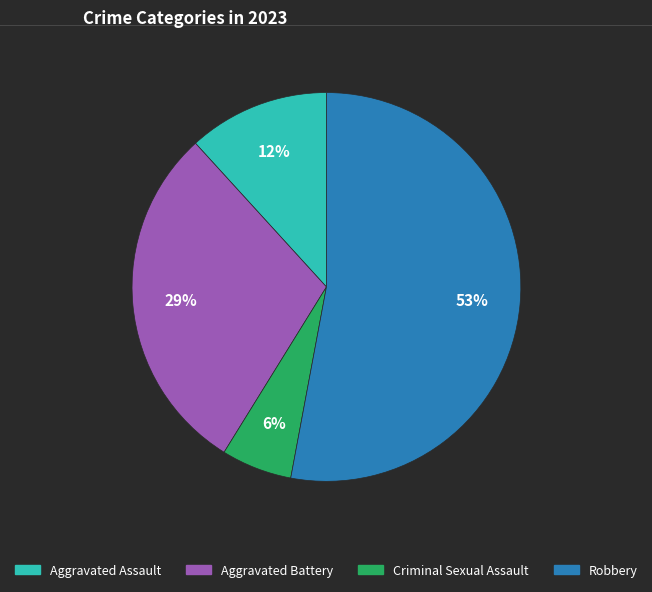

Does Aggravated Battery represent more than half of the total?

No